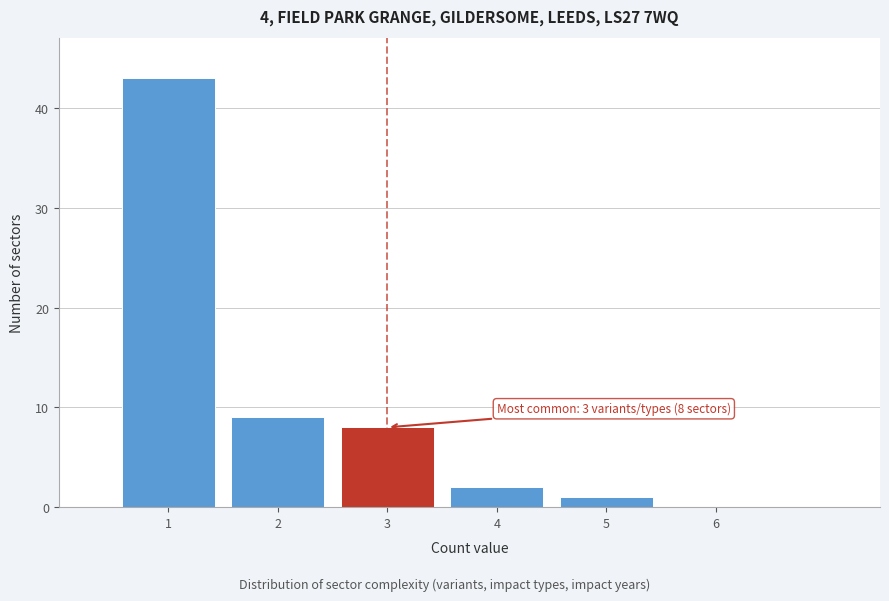

Over which range of the x-axis is the bar tallest?

0.5 to 1.5